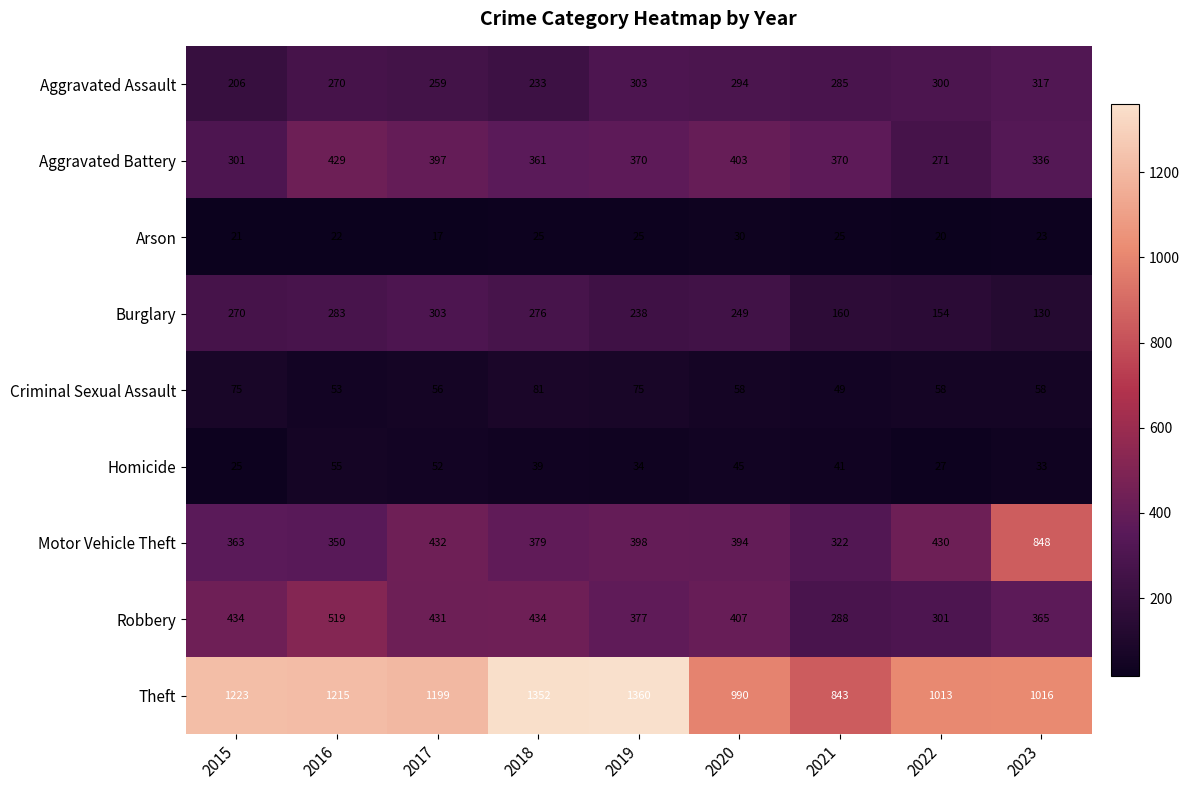

What is the difference between the highest and lowest values at 2019?

1335